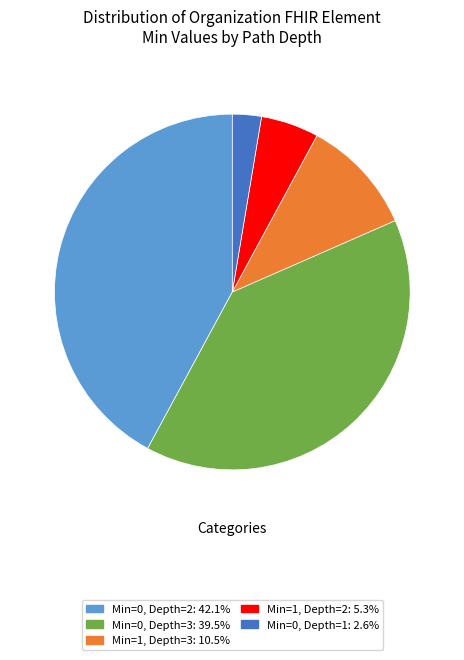

How many slices are in this pie chart?

5